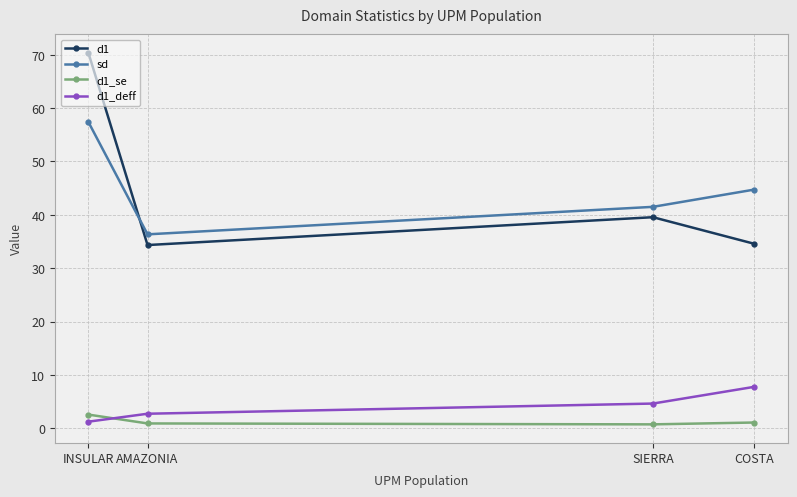

What is the value of the sd point at the 3rd from the left?

41.5